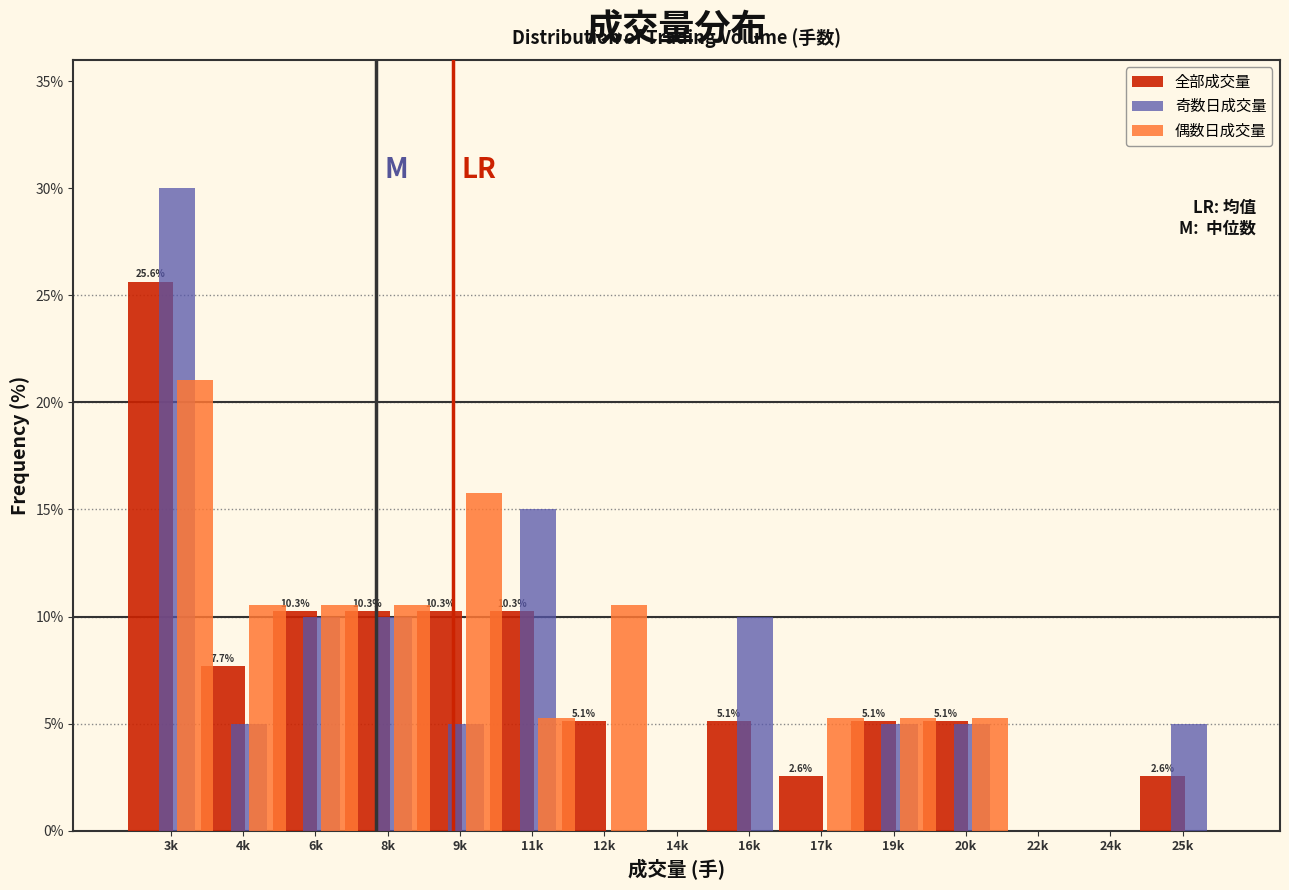

Between 3k and 9k, which series saw the biggest shift?

奇数日成交量